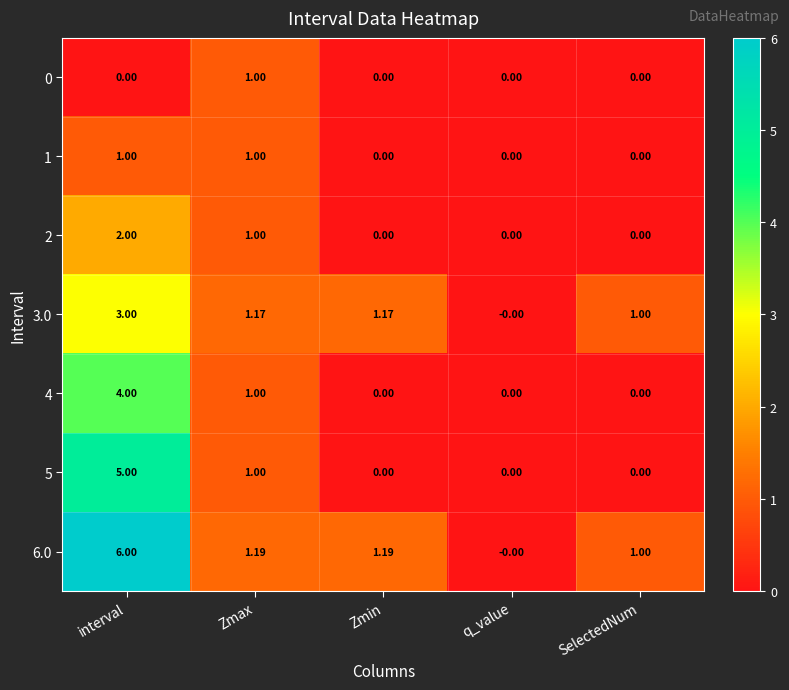

Which category has the highest value across all series?

interval